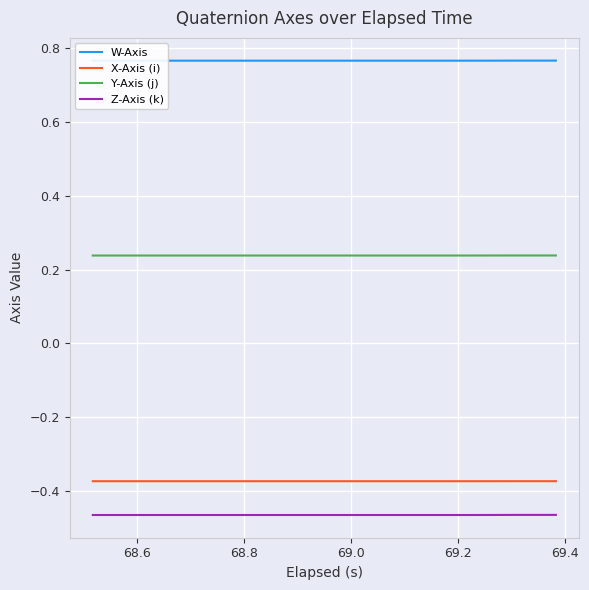

True or false: X-Axis (i) has more than 2 interior local peaks.

False